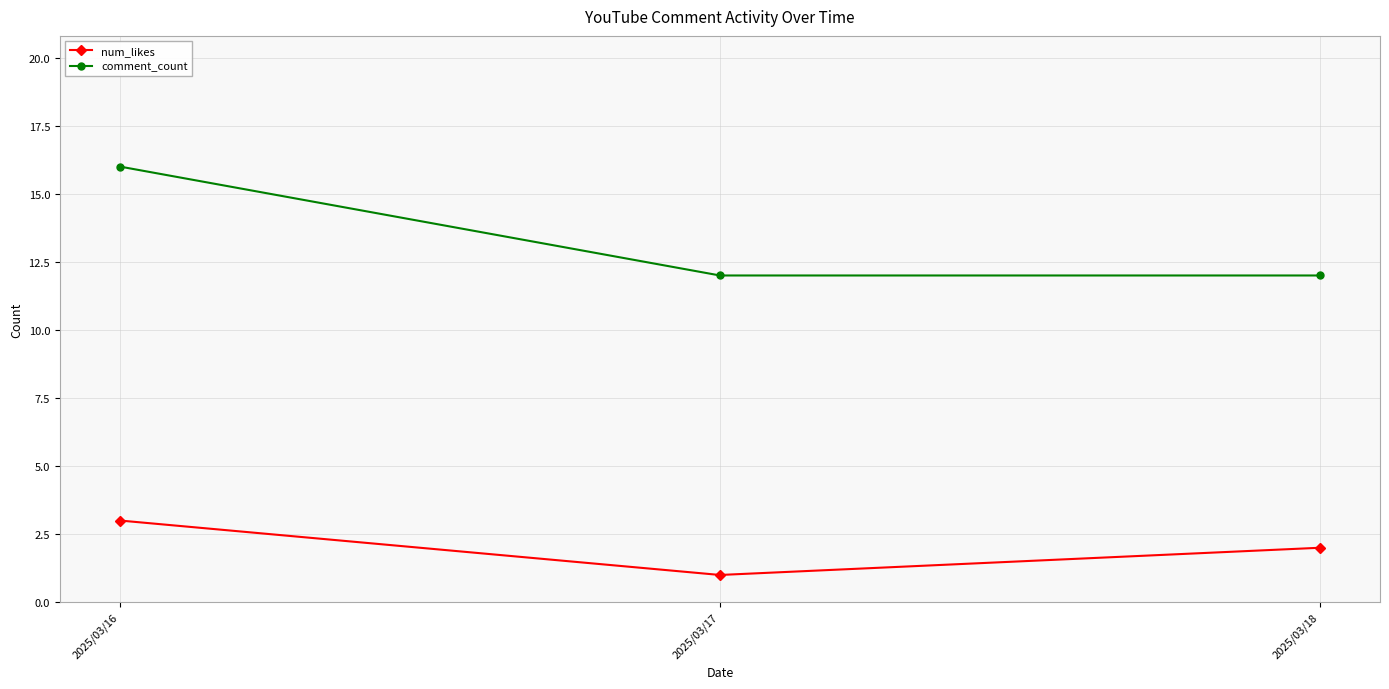

How many lines are shown in the chart?

2